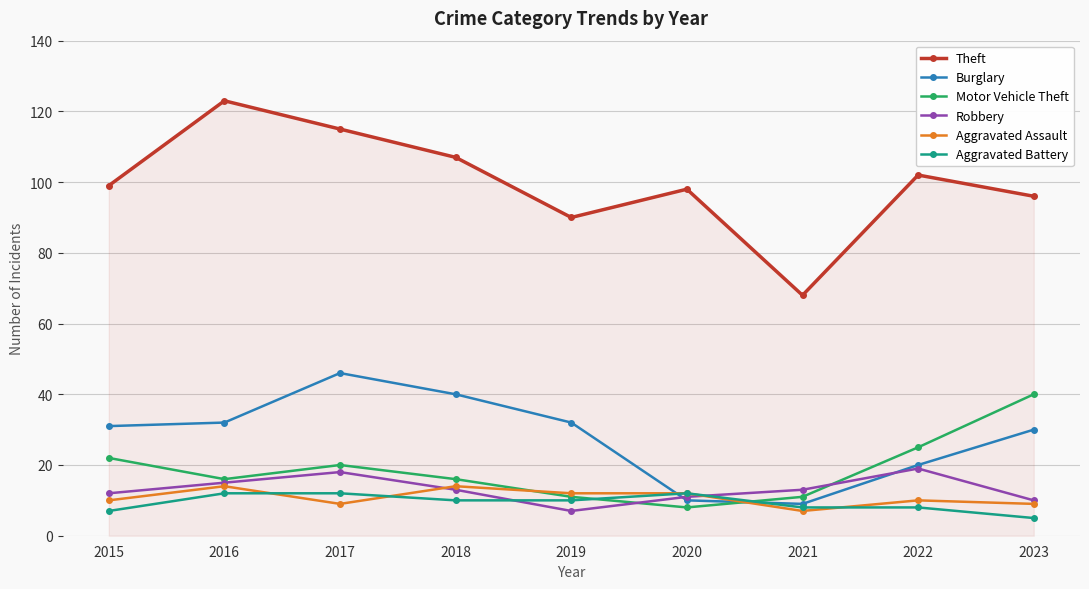

True or false: Aggravated Assault has a value of 14 at 2016.

True